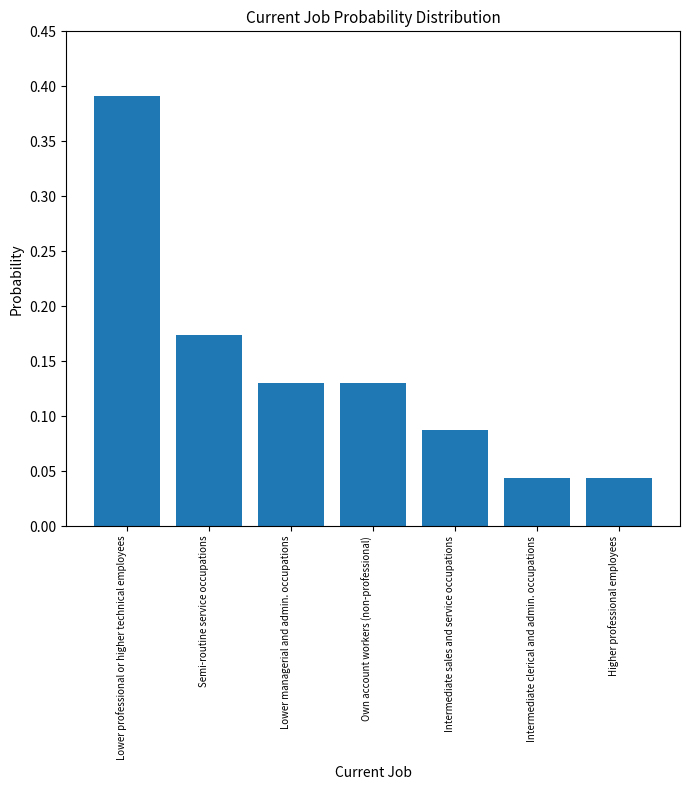

At which category does the chart reach its peak across all series?

Lower professional or higher technical employees